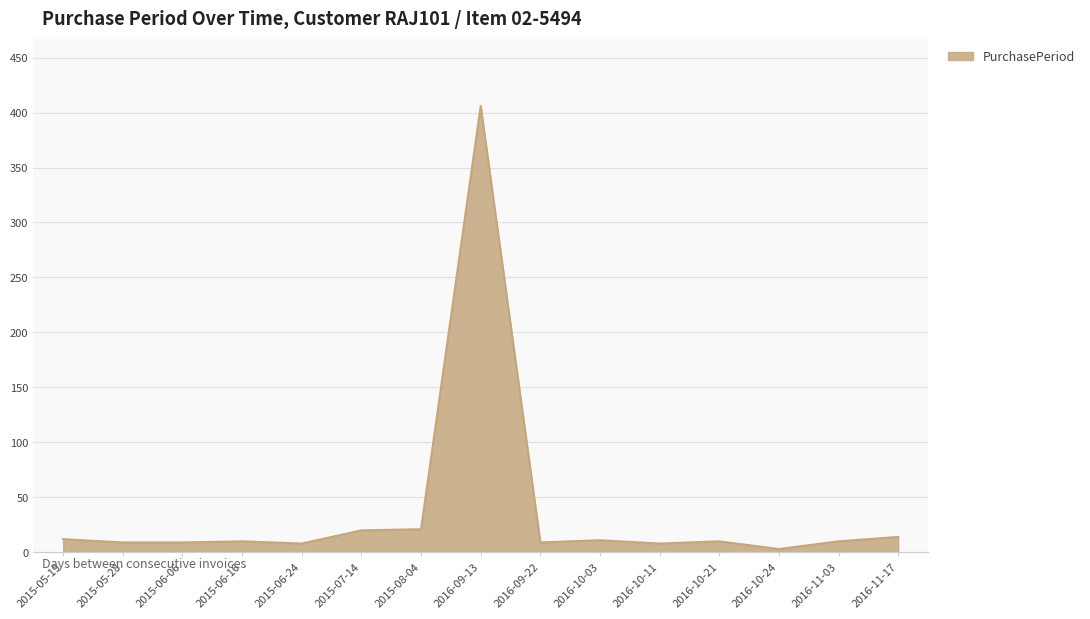

What position from the right is 2015-07-14?

10